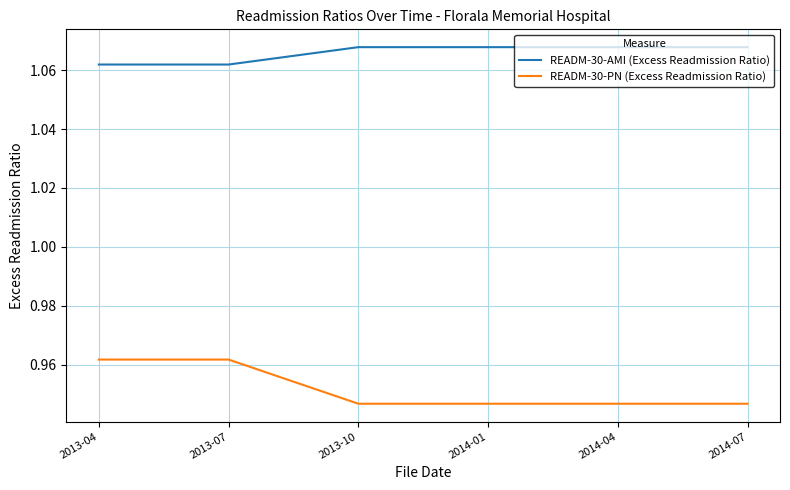

List the series in order of their peak value, highest first.

READM-30-AMI (Excess Readmission Ratio), READM-30-PN (Excess Readmission Ratio)